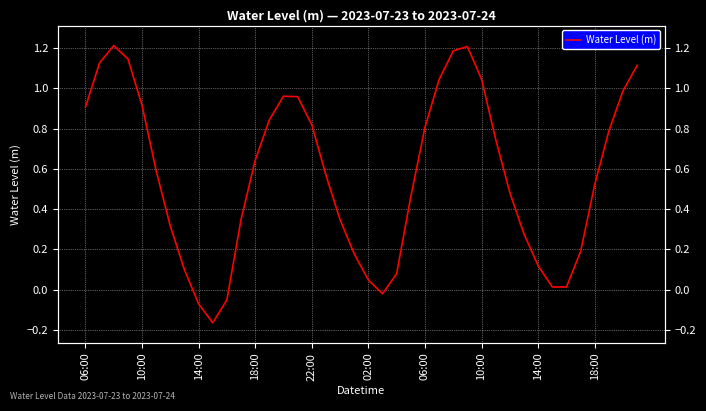

The value at 14:00 is 0.1. True or false?

True